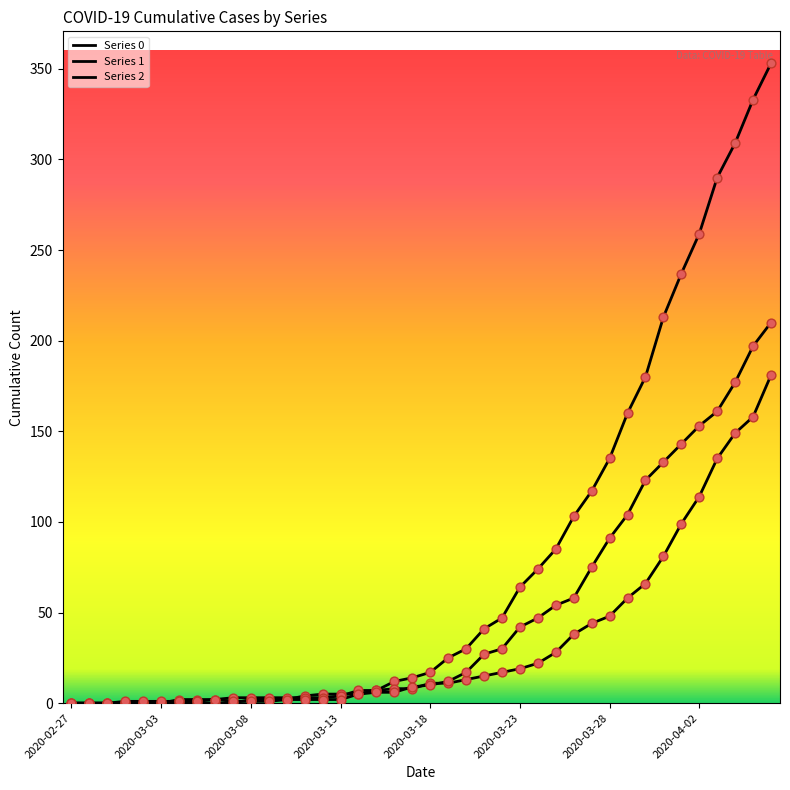

How many lines are shown in the chart?

3